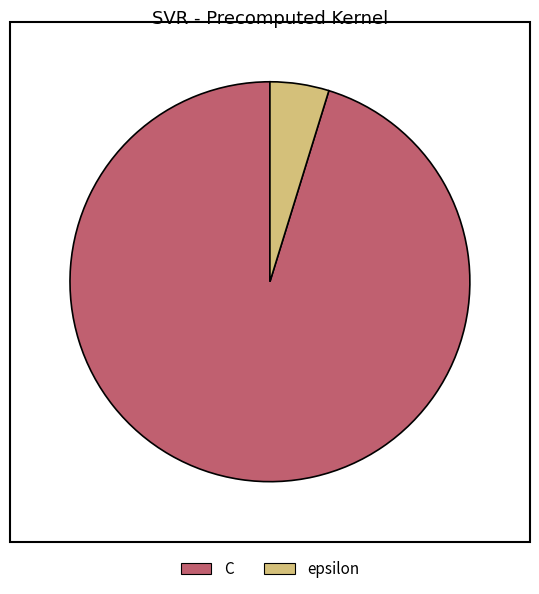

Do epsilon and C together represent more than half of the pie?

Yes